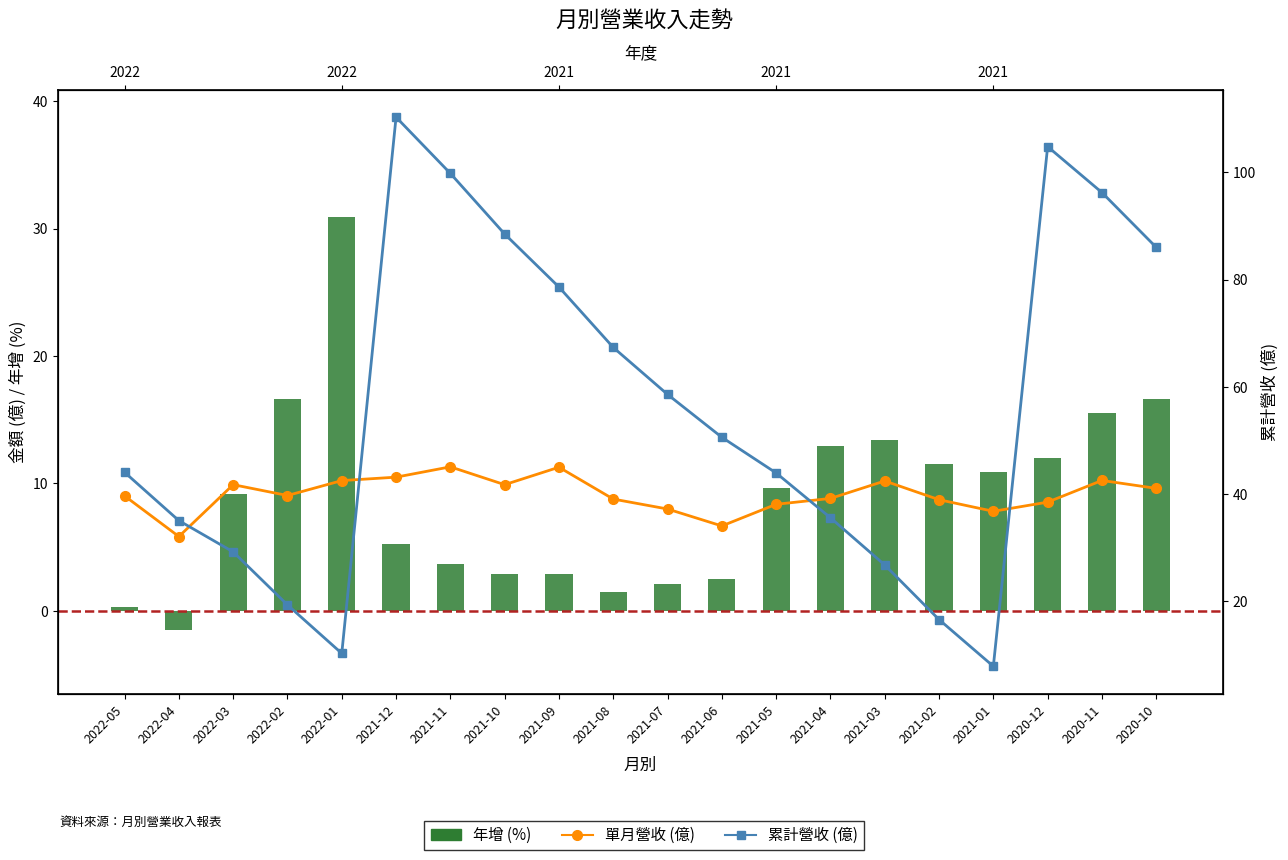

Are the bars horizontal?

No